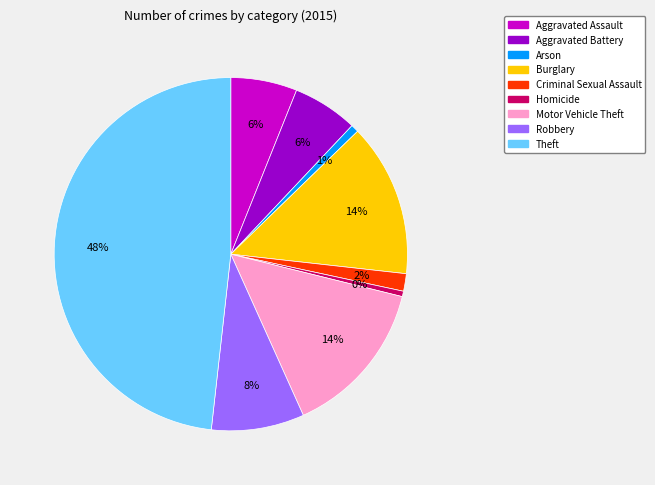

The Burglary slice represents 14% of the pie. True or false?

True